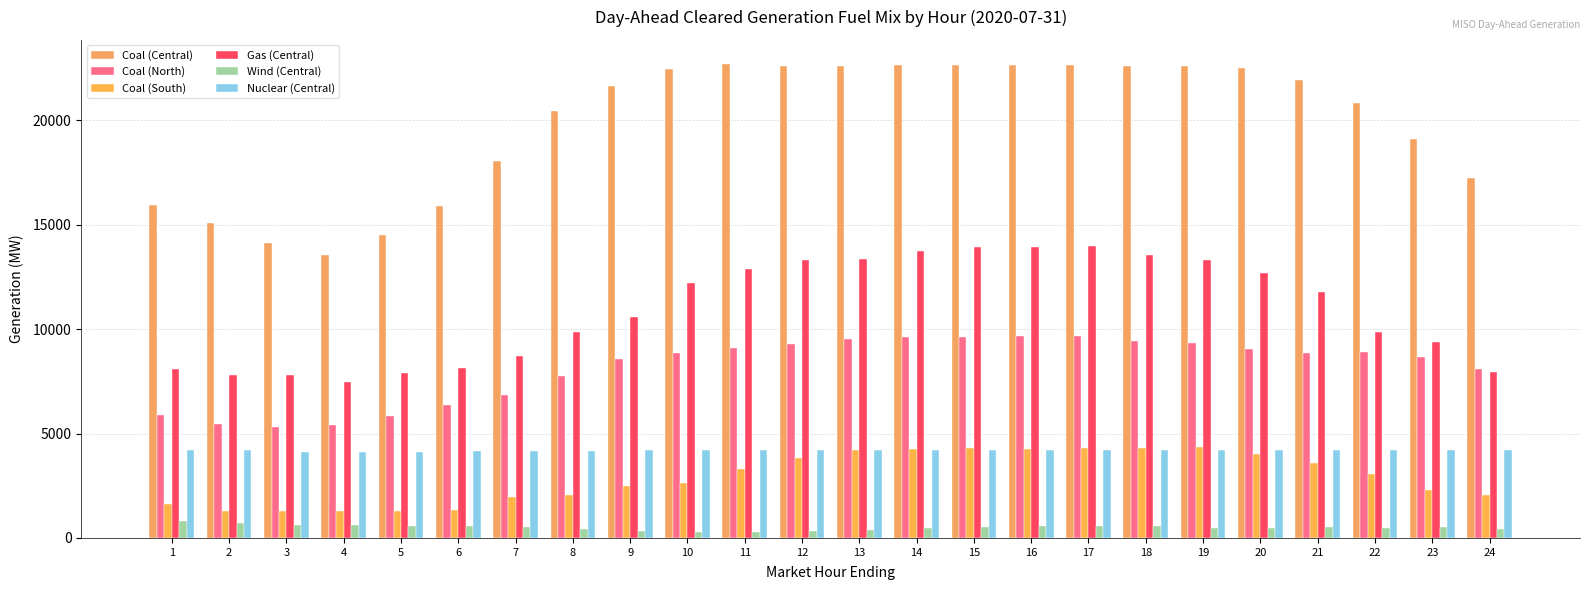

Count the number of categories in the chart.

24